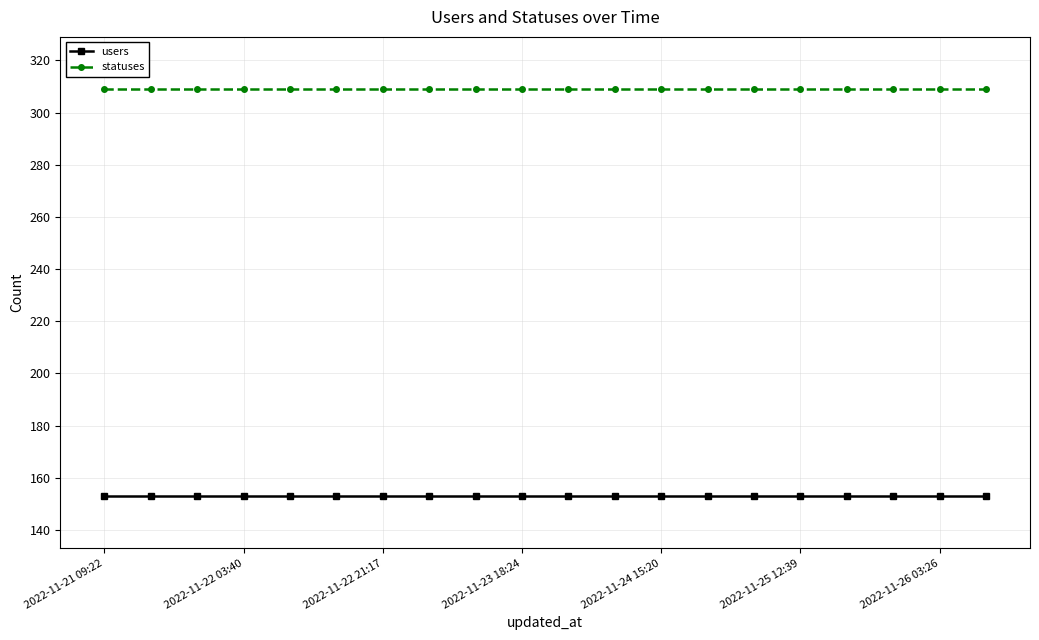

Which series has the largest total across all categories?

statuses